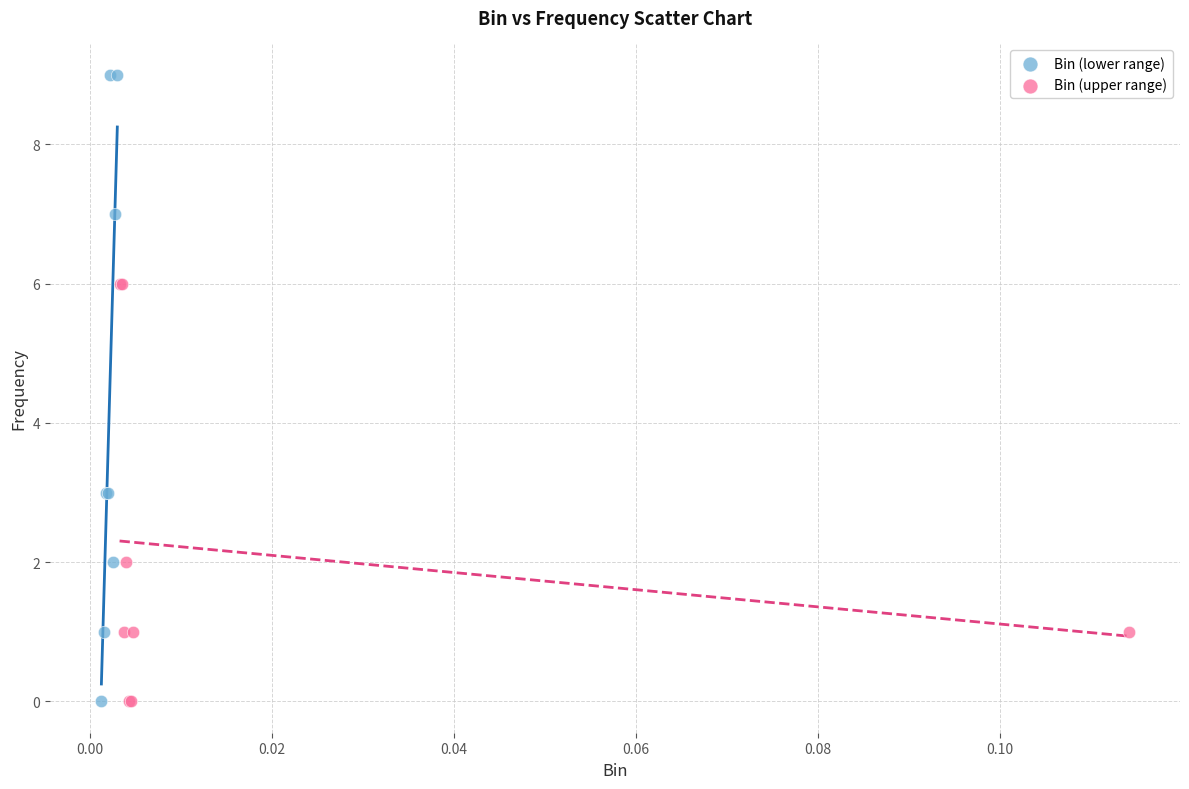

Which series has the largest Y range (max minus min)?

Bin (lower range)